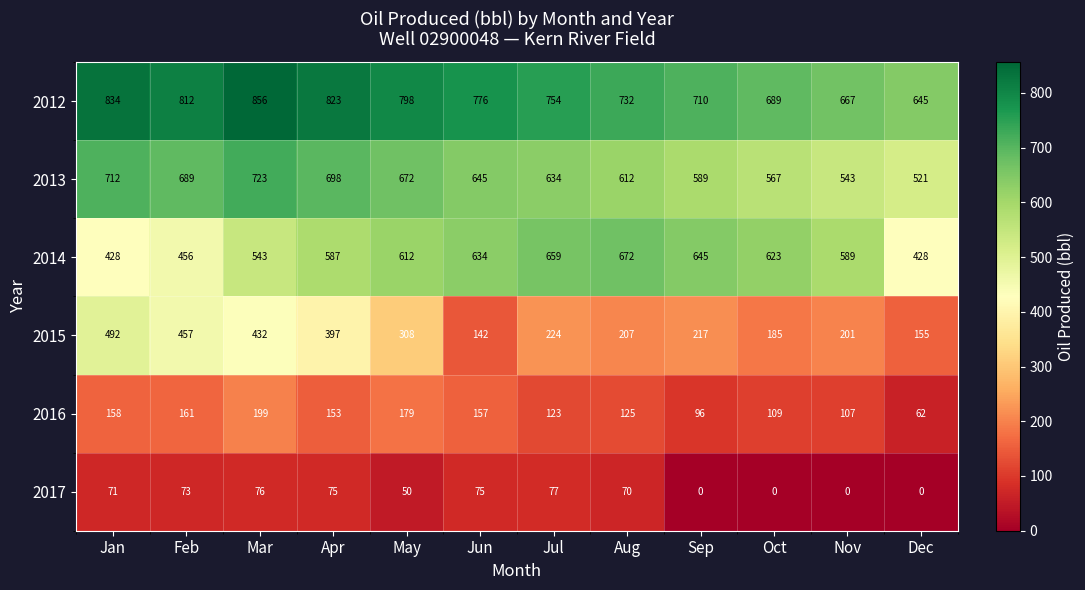

Which series has the largest total across all categories?

2012